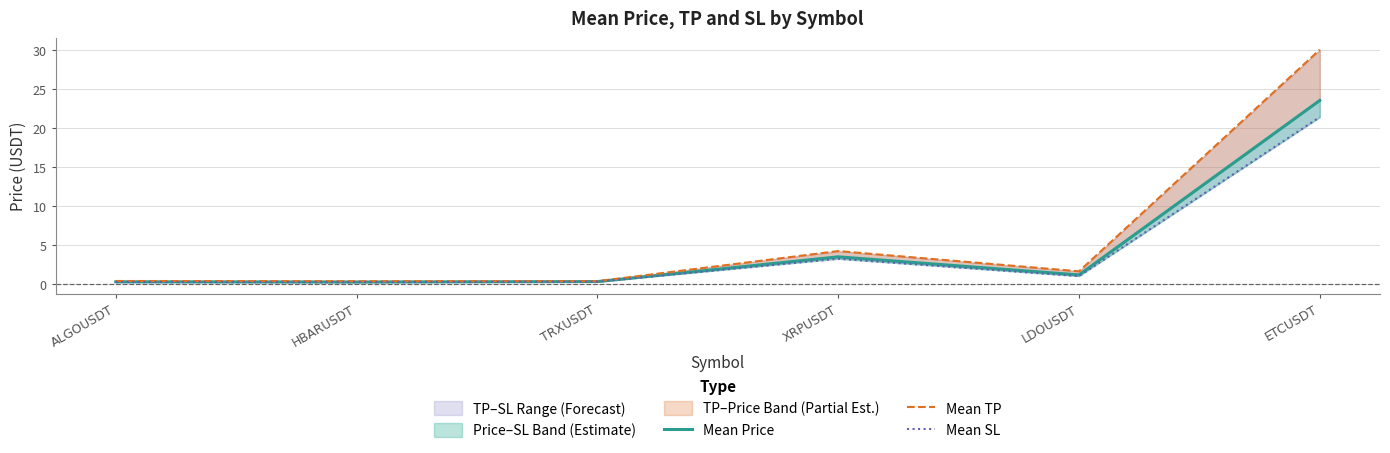

Reading left to right, what are all the values shown in this chart?

Mean Price: 0.3	0.3	0.3	3.5	1.2	23.6
Mean TP: 0.4	0.4	0.4	4.2	1.6	30.1
Mean SL: 0.3	0.2	0.3	3.2	1.0	21.4